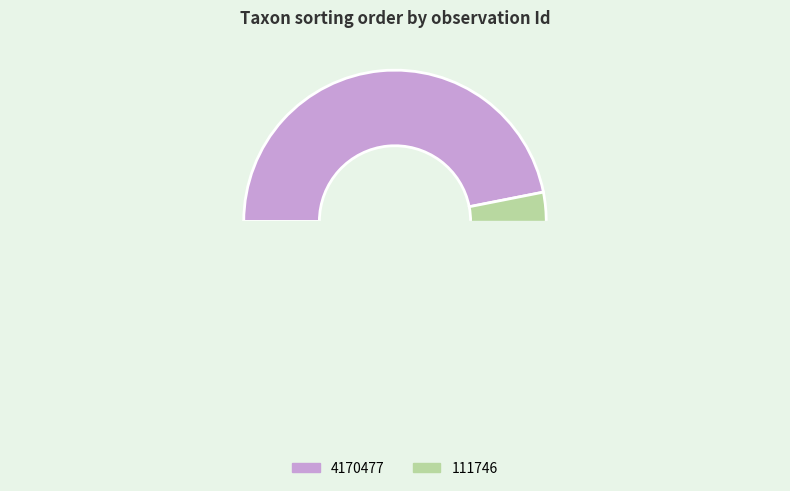

Is it true that 111746 is 43% of the pie?

False